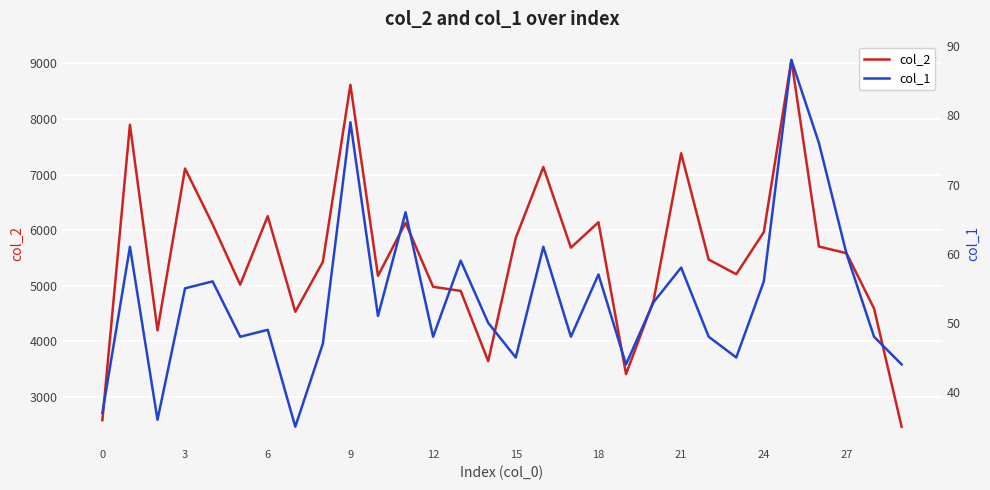

What is the label of the 6th point from the right?

24